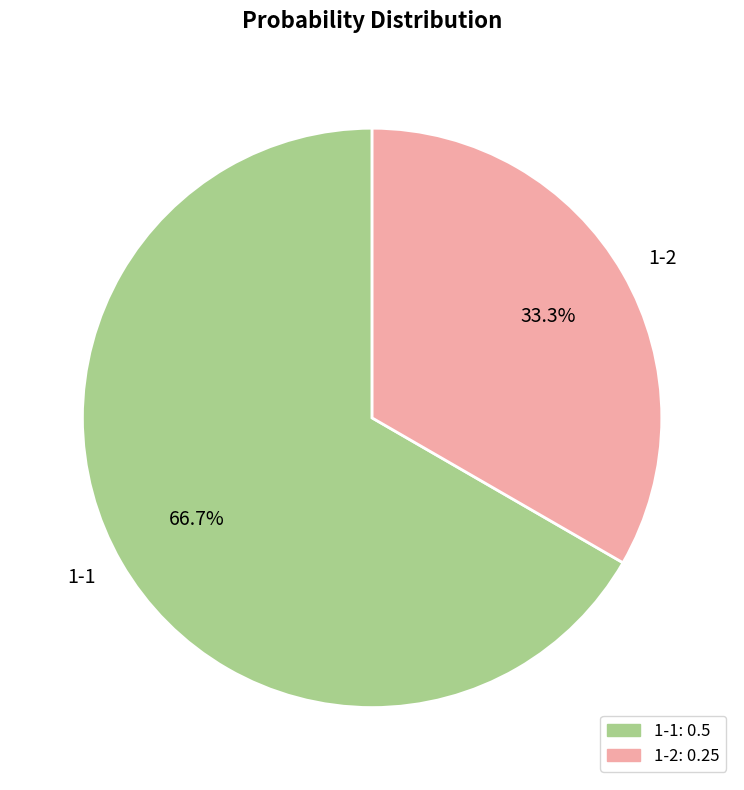

To the nearest percent, what is the average slice percentage?

50%